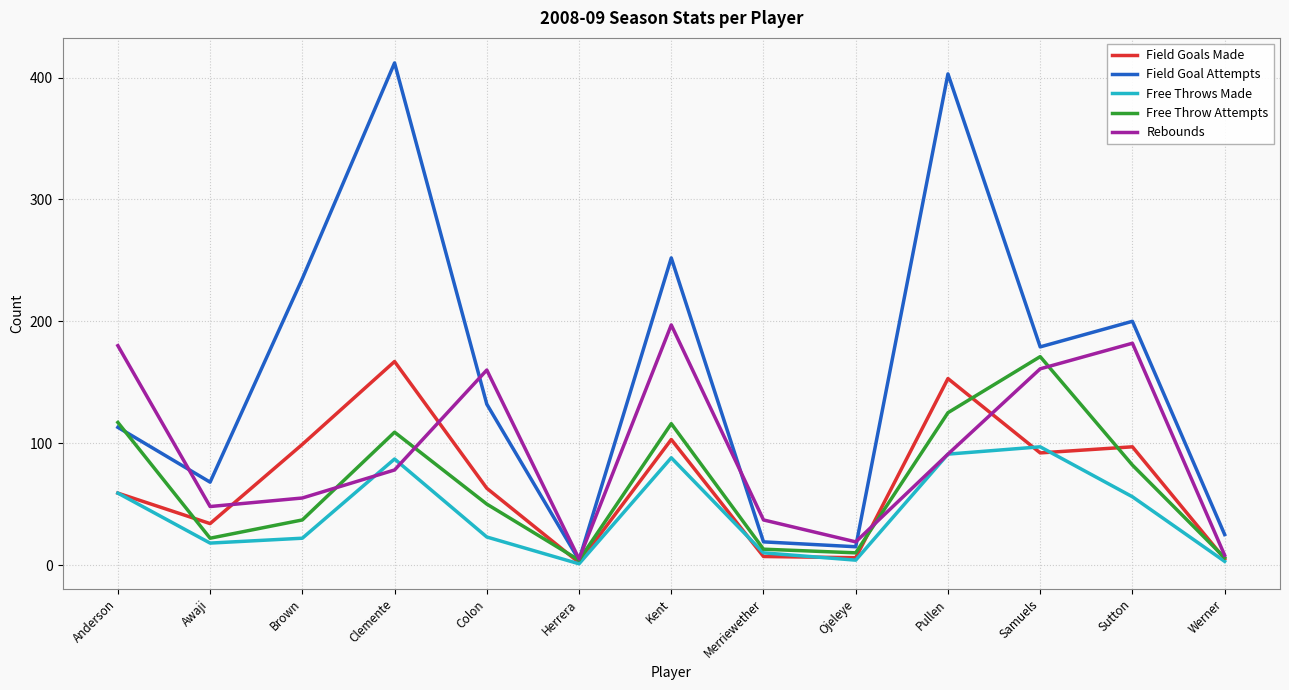

Is the value of Free Throw Attempts at Brown greater than the value of Field Goal Attempts at Werner?

Yes